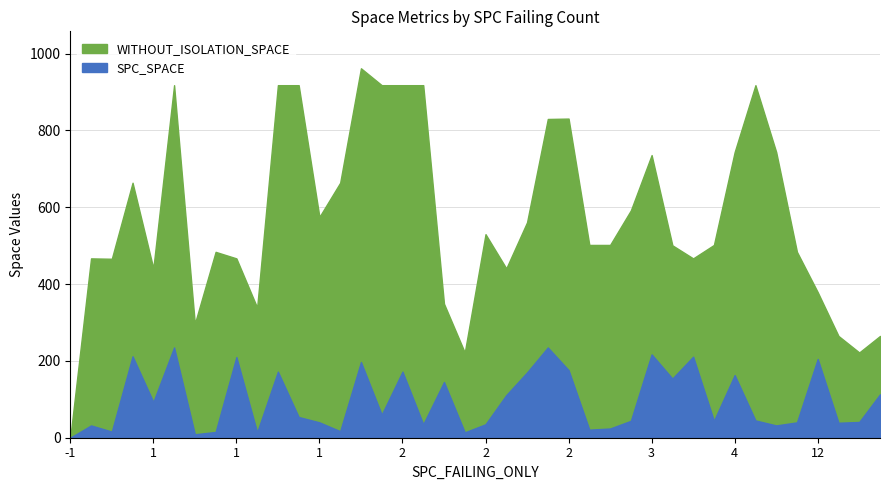

Which series has the widest spread of values?

WITHOUT_ISOLATION_SPACE